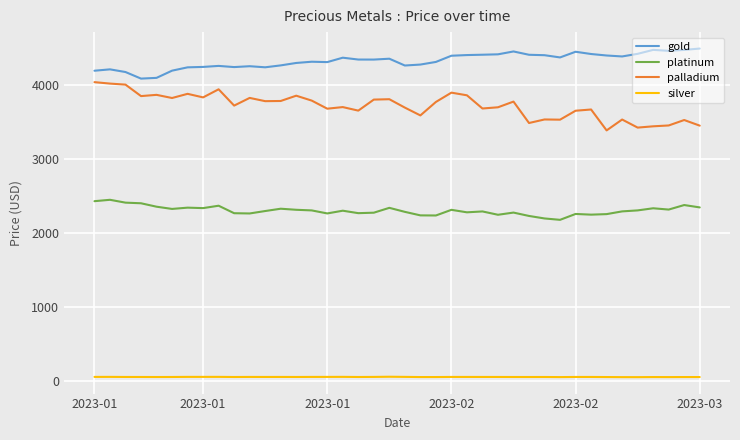

What is the maximum value for platinum?

2443.9